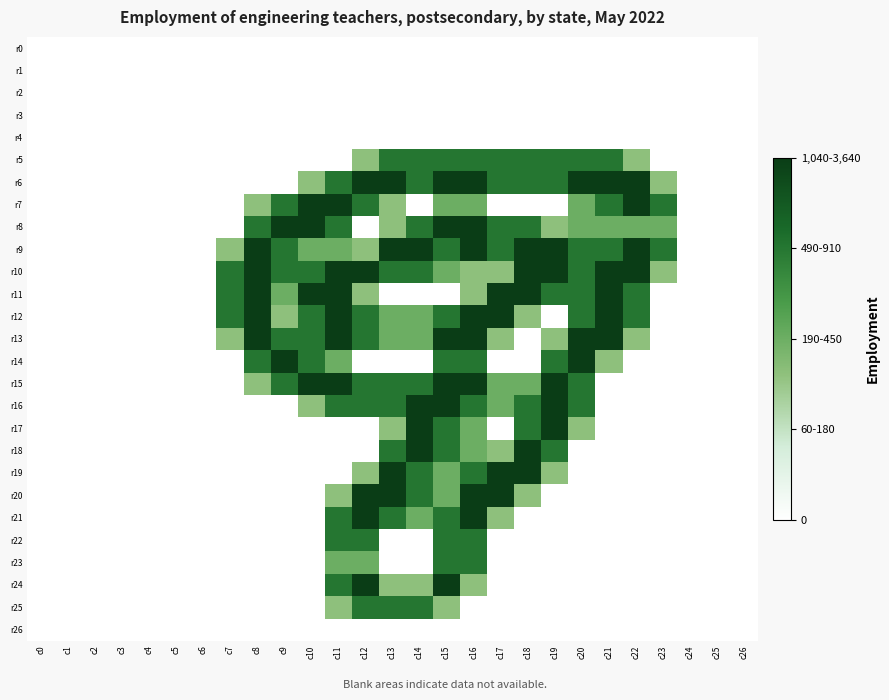

Reading left to right, list all the values displayed in this chart.

r0: c0=0.0	c1=0.0	c2=0.0	c3=0.0	c4=0.0	c5=0.0	c6=0.0	c7=0.0	c8=0.0	c9=0.0	c10=0.0	c11=0.0	c12=0.0	c13=0.0	c14=0.0	c15=0.0	c16=0.0	c17=0.0	c18=0.0	c19=0.0	c20=0.0	c21=0.0	c22=0.0	c23=0.0	c24=0.0	c25=0.0	c26=0.0
r1: c0=0.0	c1=0.0	c2=0.0	c3=0.0	c4=0.0	c5=0.0	c6=0.0	c7=0.0	c8=0.0	c9=0.0	c10=0.0	c11=0.0	c12=0.0	c13=0.0	c14=0.0	c15=0.0	c16=0.0	c17=0.0	c18=0.0	c19=0.0	c20=0.0	c21=0.0	c22=0.0	c23=0.0	c24=0.0	c25=0.0	c26=0.0
r2: c0=0.0	c1=0.0	c2=0.0	c3=0.0	c4=0.0	c5=0.0	c6=0.0	c7=0.0	c8=0.0	c9=0.0	c10=0.0	c11=0.0	c12=0.0	c13=0.0	c14=0.0	c15=0.0	c16=0.0	c17=0.0	c18=0.0	c19=0.0	c20=0.0	c21=0.0	c22=0.0	c23=0.0	c24=0.0	c25=0.0	c26=0.0
r3: c0=0.0	c1=0.0	c2=0.0	c3=0.0	c4=0.0	c5=0.0	c6=0.0	c7=0.0	c8=0.0	c9=0.0	c10=0.0	c11=0.0	c12=0.0	c13=0.0	c14=0.0	c15=0.0	c16=0.0	c17=0.0	c18=0.0	c19=0.0	c20=0.0	c21=0.0	c22=0.0	c23=0.0	c24=0.0	c25=0.0	c26=0.0
r4: c0=0.0	c1=0.0	c2=0.0	c3=0.0	c4=0.0	c5=0.0	c6=0.0	c7=0.0	c8=0.0	c9=0.0	c10=0.0	c11=0.0	c12=0.0	c13=0.0	c14=0.0	c15=0.0	c16=0.0	c17=0.0	c18=0.0	c19=0.0	c20=0.0	c21=0.0	c22=0.0	c23=0.0	c24=0.0	c25=0.0	c26=0.0
r5: c0=0.0	c1=0.0	c2=0.0	c3=0.0	c4=0.0	c5=0.0	c6=0.0	c7=0.0	c8=0.0	c9=0.0	c10=0.0	c11=0.0	c12=0.8	c13=1.5	c14=1.5	c15=1.5	c16=1.5	c17=1.5	c18=1.5	c19=1.5	c20=1.5	c21=1.5	c22=0.8	c23=0.0	c24=0.0	c25=0.0	c26=0.0
r6: c0=0.0	c1=0.0	c2=0.0	c3=0.0	c4=0.0	c5=0.0	c6=0.0	c7=0.0	c8=0.0	c9=0.0	c10=0.8	c11=1.5	c12=2.0	c13=2.0	c14=1.5	c15=2.0	c16=2.0	c17=1.5	c18=1.5	c19=1.5	c20=2.0	c21=2.0	c22=2.0	c23=0.8	c24=0.0	c25=0.0	c26=0.0
r7: c0=0.0	c1=0.0	c2=0.0	c3=0.0	c4=0.0	c5=0.0	c6=0.0	c7=0.0	c8=0.8	c9=1.5	c10=2.0	c11=2.0	c12=1.5	c13=0.8	c14=0.0	c15=1.0	c16=1.0	c17=0.0	c18=0.0	c19=0.0	c20=1.0	c21=1.5	c22=2.0	c23=1.5	c24=0.0	c25=0.0	c26=0.0
r8: c0=0.0	c1=0.0	c2=0.0	c3=0.0	c4=0.0	c5=0.0	c6=0.0	c7=0.0	c8=1.5	c9=2.0	c10=2.0	c11=1.5	c12=0.0	c13=0.8	c14=1.5	c15=2.0	c16=2.0	c17=1.5	c18=1.5	c19=0.8	c20=1.0	c21=1.0	c22=1.0	c23=1.0	c24=0.0	c25=0.0	c26=0.0
r9: c0=0.0	c1=0.0	c2=0.0	c3=0.0	c4=0.0	c5=0.0	c6=0.0	c7=0.8	c8=2.0	c9=1.5	c10=1.0	c11=1.0	c12=0.8	c13=2.0	c14=2.0	c15=1.5	c16=2.0	c17=1.5	c18=2.0	c19=2.0	c20=1.5	c21=1.5	c22=2.0	c23=1.5	c24=0.0	c25=0.0	c26=0.0
r10: c0=0.0	c1=0.0	c2=0.0	c3=0.0	c4=0.0	c5=0.0	c6=0.0	c7=1.5	c8=2.0	c9=1.5	c10=1.5	c11=2.0	c12=2.0	c13=1.5	c14=1.5	c15=1.0	c16=0.8	c17=0.8	c18=2.0	c19=2.0	c20=1.5	c21=2.0	c22=2.0	c23=0.8	c24=0.0	c25=0.0	c26=0.0
r11: c0=0.0	c1=0.0	c2=0.0	c3=0.0	c4=0.0	c5=0.0	c6=0.0	c7=1.5	c8=2.0	c9=1.0	c10=2.0	c11=2.0	c12=0.8	c13=0.0	c14=0.0	c15=0.0	c16=0.8	c17=2.0	c18=2.0	c19=1.5	c20=1.5	c21=2.0	c22=1.5	c23=0.0	c24=0.0	c25=0.0	c26=0.0
r12: c0=0.0	c1=0.0	c2=0.0	c3=0.0	c4=0.0	c5=0.0	c6=0.0	c7=1.5	c8=2.0	c9=0.8	c10=1.5	c11=2.0	c12=1.5	c13=1.0	c14=1.0	c15=1.5	c16=2.0	c17=2.0	c18=0.8	c19=0.0	c20=1.5	c21=2.0	c22=1.5	c23=0.0	c24=0.0	c25=0.0	c26=0.0
r13: c0=0.0	c1=0.0	c2=0.0	c3=0.0	c4=0.0	c5=0.0	c6=0.0	c7=0.8	c8=2.0	c9=1.5	c10=1.5	c11=2.0	c12=1.5	c13=1.0	c14=1.0	c15=2.0	c16=2.0	c17=0.8	c18=0.0	c19=0.8	c20=2.0	c21=2.0	c22=0.8	c23=0.0	c24=0.0	c25=0.0	c26=0.0
r14: c0=0.0	c1=0.0	c2=0.0	c3=0.0	c4=0.0	c5=0.0	c6=0.0	c7=0.0	c8=1.5	c9=2.0	c10=1.5	c11=1.0	c12=0.0	c13=0.0	c14=0.0	c15=1.5	c16=1.5	c17=0.0	c18=0.0	c19=1.5	c20=2.0	c21=0.8	c22=0.0	c23=0.0	c24=0.0	c25=0.0	c26=0.0
r15: c0=0.0	c1=0.0	c2=0.0	c3=0.0	c4=0.0	c5=0.0	c6=0.0	c7=0.0	c8=0.8	c9=1.5	c10=2.0	c11=2.0	c12=1.5	c13=1.5	c14=1.5	c15=2.0	c16=2.0	c17=1.0	c18=1.0	c19=2.0	c20=1.5	c21=0.0	c22=0.0	c23=0.0	c24=0.0	c25=0.0	c26=0.0
r16: c0=0.0	c1=0.0	c2=0.0	c3=0.0	c4=0.0	c5=0.0	c6=0.0	c7=0.0	c8=0.0	c9=0.0	c10=0.8	c11=1.5	c12=1.5	c13=1.5	c14=2.0	c15=2.0	c16=1.5	c17=1.0	c18=1.5	c19=2.0	c20=1.5	c21=0.0	c22=0.0	c23=0.0	c24=0.0	c25=0.0	c26=0.0
r17: c0=0.0	c1=0.0	c2=0.0	c3=0.0	c4=0.0	c5=0.0	c6=0.0	c7=0.0	c8=0.0	c9=0.0	c10=0.0	c11=0.0	c12=0.0	c13=0.8	c14=2.0	c15=1.5	c16=1.0	c17=0.0	c18=1.5	c19=2.0	c20=0.8	c21=0.0	c22=0.0	c23=0.0	c24=0.0	c25=0.0	c26=0.0
r18: c0=0.0	c1=0.0	c2=0.0	c3=0.0	c4=0.0	c5=0.0	c6=0.0	c7=0.0	c8=0.0	c9=0.0	c10=0.0	c11=0.0	c12=0.0	c13=1.5	c14=2.0	c15=1.5	c16=1.0	c17=0.8	c18=2.0	c19=1.5	c20=0.0	c21=0.0	c22=0.0	c23=0.0	c24=0.0	c25=0.0	c26=0.0
r19: c0=0.0	c1=0.0	c2=0.0	c3=0.0	c4=0.0	c5=0.0	c6=0.0	c7=0.0	c8=0.0	c9=0.0	c10=0.0	c11=0.0	c12=0.8	c13=2.0	c14=1.5	c15=1.0	c16=1.5	c17=2.0	c18=2.0	c19=0.8	c20=0.0	c21=0.0	c22=0.0	c23=0.0	c24=0.0	c25=0.0	c26=0.0
r20: c0=0.0	c1=0.0	c2=0.0	c3=0.0	c4=0.0	c5=0.0	c6=0.0	c7=0.0	c8=0.0	c9=0.0	c10=0.0	c11=0.8	c12=2.0	c13=2.0	c14=1.5	c15=1.0	c16=2.0	c17=2.0	c18=0.8	c19=0.0	c20=0.0	c21=0.0	c22=0.0	c23=0.0	c24=0.0	c25=0.0	c26=0.0
r21: c0=0.0	c1=0.0	c2=0.0	c3=0.0	c4=0.0	c5=0.0	c6=0.0	c7=0.0	c8=0.0	c9=0.0	c10=0.0	c11=1.5	c12=2.0	c13=1.5	c14=1.0	c15=1.5	c16=2.0	c17=0.8	c18=0.0	c19=0.0	c20=0.0	c21=0.0	c22=0.0	c23=0.0	c24=0.0	c25=0.0	c26=0.0
r22: c0=0.0	c1=0.0	c2=0.0	c3=0.0	c4=0.0	c5=0.0	c6=0.0	c7=0.0	c8=0.0	c9=0.0	c10=0.0	c11=1.5	c12=1.5	c13=0.0	c14=0.0	c15=1.5	c16=1.5	c17=0.0	c18=0.0	c19=0.0	c20=0.0	c21=0.0	c22=0.0	c23=0.0	c24=0.0	c25=0.0	c26=0.0
r23: c0=0.0	c1=0.0	c2=0.0	c3=0.0	c4=0.0	c5=0.0	c6=0.0	c7=0.0	c8=0.0	c9=0.0	c10=0.0	c11=1.0	c12=1.0	c13=0.0	c14=0.0	c15=1.5	c16=1.5	c17=0.0	c18=0.0	c19=0.0	c20=0.0	c21=0.0	c22=0.0	c23=0.0	c24=0.0	c25=0.0	c26=0.0
r24: c0=0.0	c1=0.0	c2=0.0	c3=0.0	c4=0.0	c5=0.0	c6=0.0	c7=0.0	c8=0.0	c9=0.0	c10=0.0	c11=1.5	c12=2.0	c13=0.8	c14=0.8	c15=2.0	c16=0.8	c17=0.0	c18=0.0	c19=0.0	c20=0.0	c21=0.0	c22=0.0	c23=0.0	c24=0.0	c25=0.0	c26=0.0
r25: c0=0.0	c1=0.0	c2=0.0	c3=0.0	c4=0.0	c5=0.0	c6=0.0	c7=0.0	c8=0.0	c9=0.0	c10=0.0	c11=0.8	c12=1.5	c13=1.5	c14=1.5	c15=0.8	c16=0.0	c17=0.0	c18=0.0	c19=0.0	c20=0.0	c21=0.0	c22=0.0	c23=0.0	c24=0.0	c25=0.0	c26=0.0
r26: c0=0.0	c1=0.0	c2=0.0	c3=0.0	c4=0.0	c5=0.0	c6=0.0	c7=0.0	c8=0.0	c9=0.0	c10=0.0	c11=0.0	c12=0.0	c13=0.0	c14=0.0	c15=0.0	c16=0.0	c17=0.0	c18=0.0	c19=0.0	c20=0.0	c21=0.0	c22=0.0	c23=0.0	c24=0.0	c25=0.0	c26=0.0